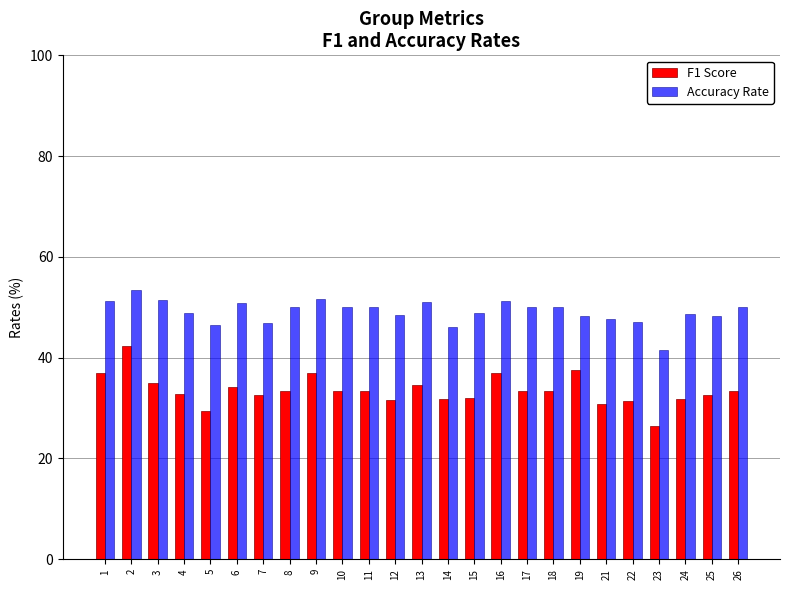

How many categories are shown in the chart?

25